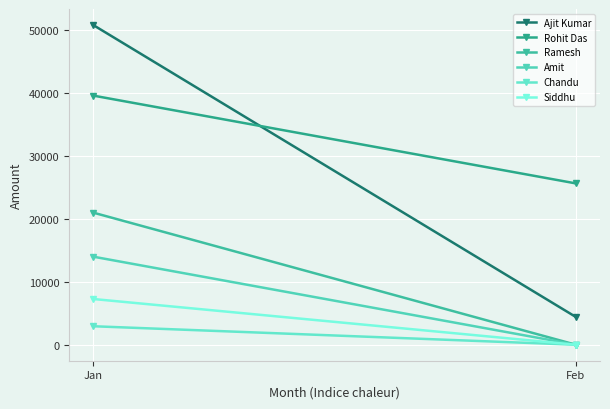

Reading left to right, what are all the values shown in this chart?

Ajit Kumar: 50820	4410
Rohit Das: 39600	25640
Ramesh: 21000	0
Amit: 14000	0
Chandu: 2940	0
Siddhu: 7270	0